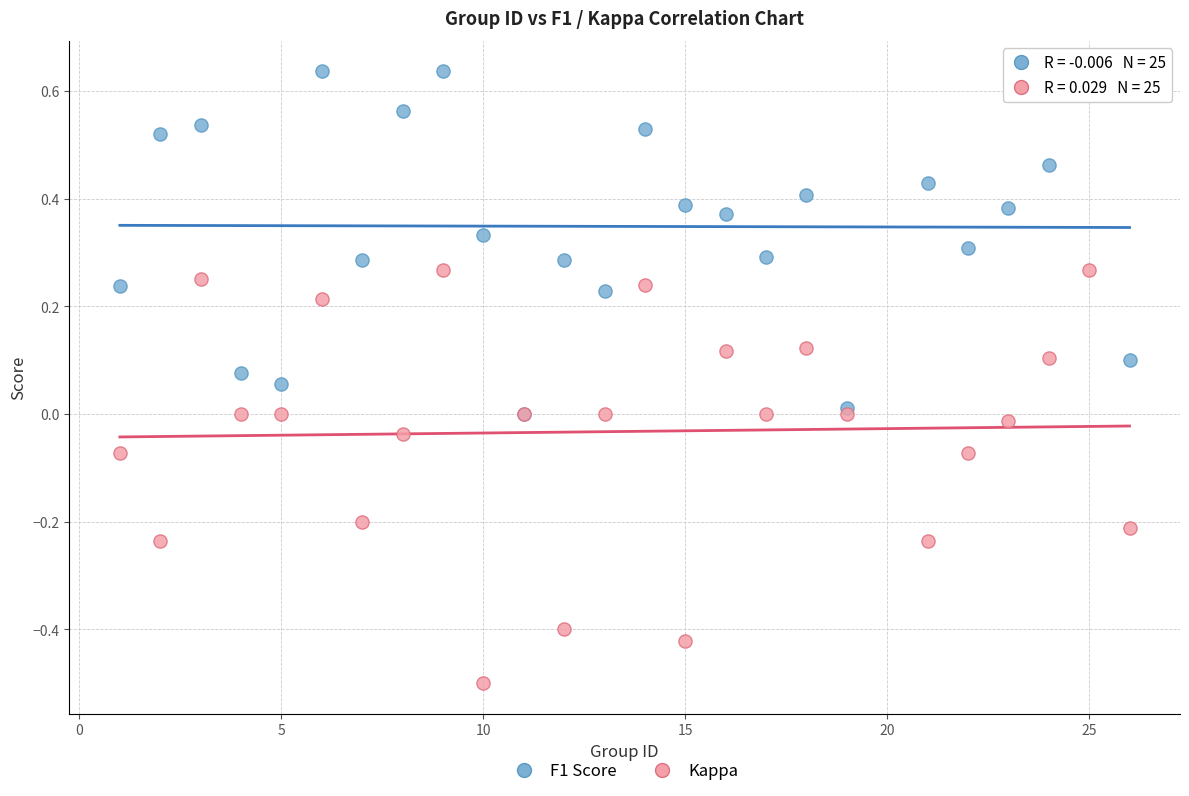

Which series reaches the minimum Y coordinate?

Kappa